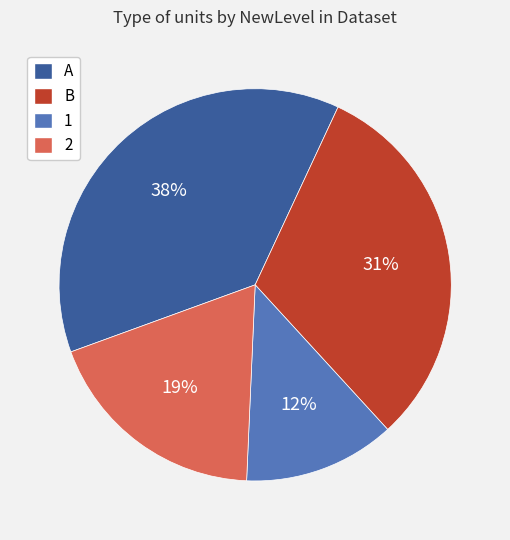

Does B account for over 50% of the chart?

No